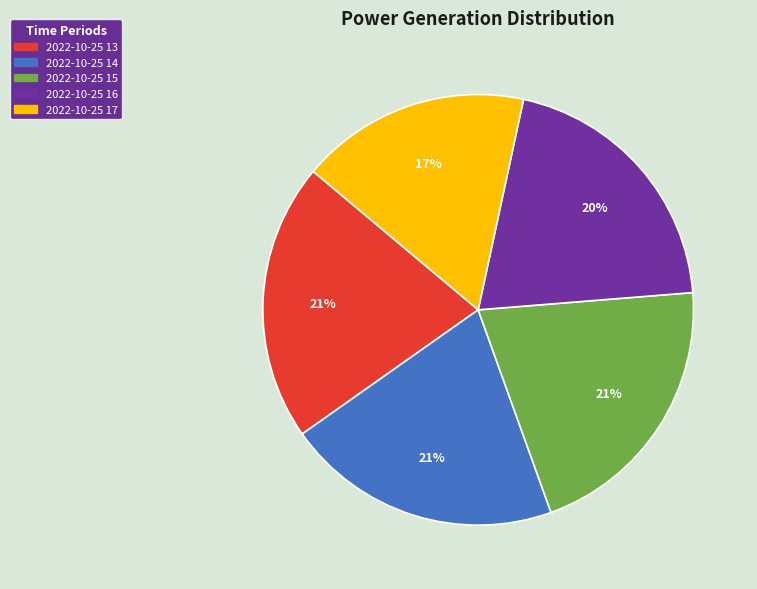

What is the smallest slice in the pie chart?

2022-10-25 17